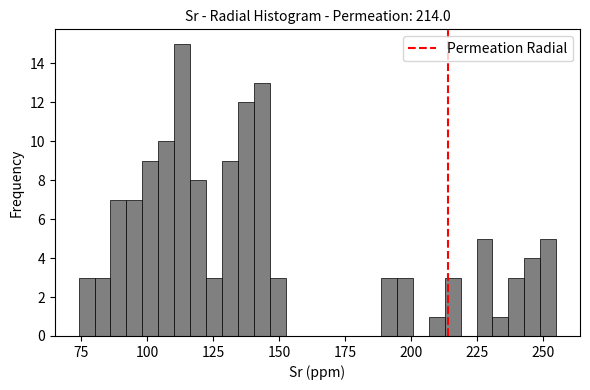

Around what value on the x-axis is the tallest bar? Give the approximate position of its centre, as read against the axis.

115